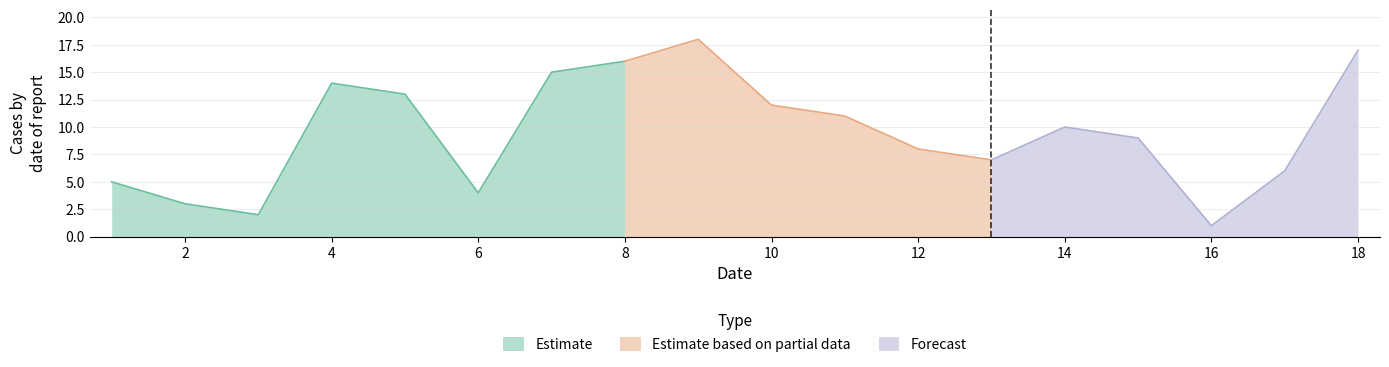

The value of Estimate at 4 is 4. True or false?

False